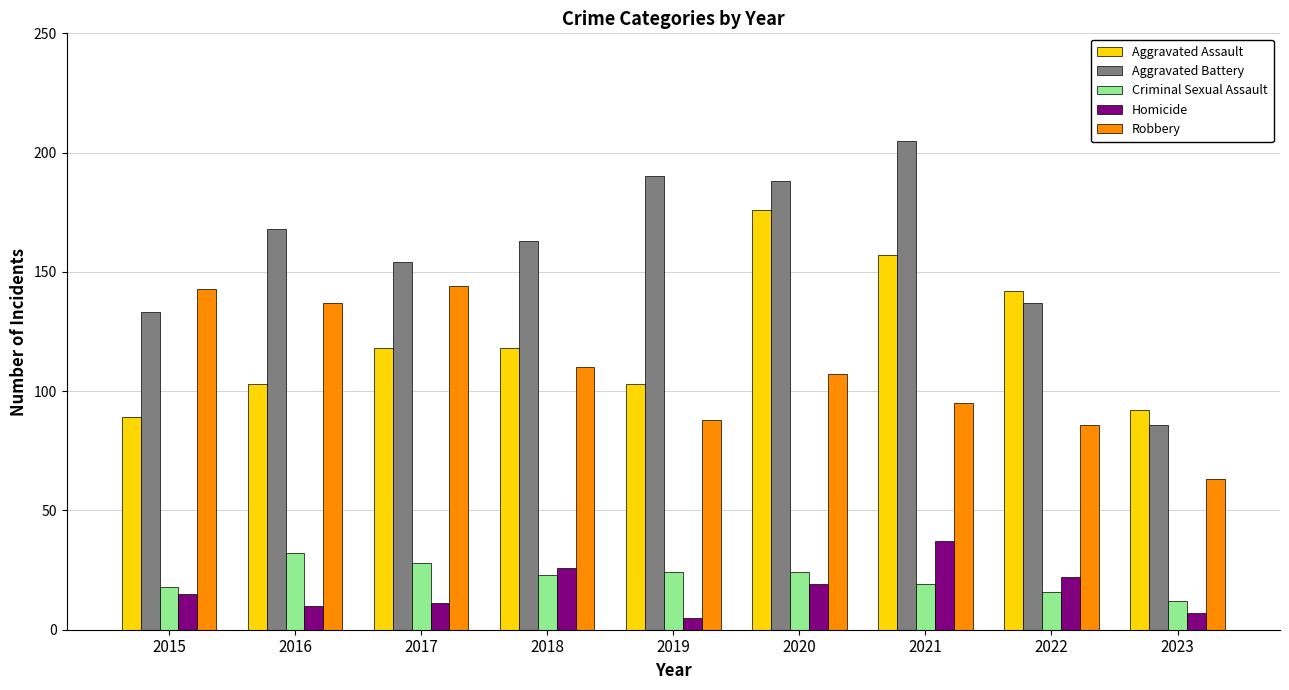

Which series has the widest spread of values?

Aggravated Battery